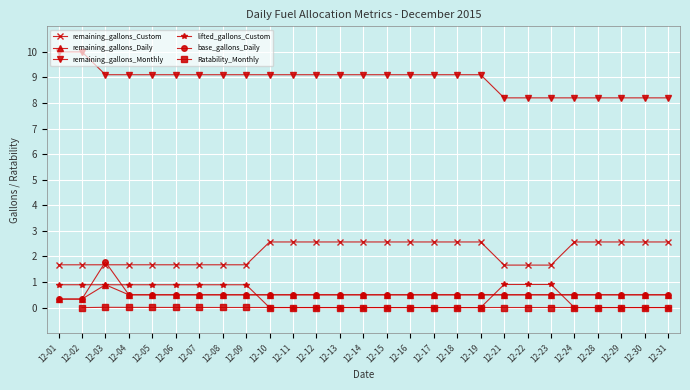

At which label does remaining_gallons_Custom first exceed 2?

12-10